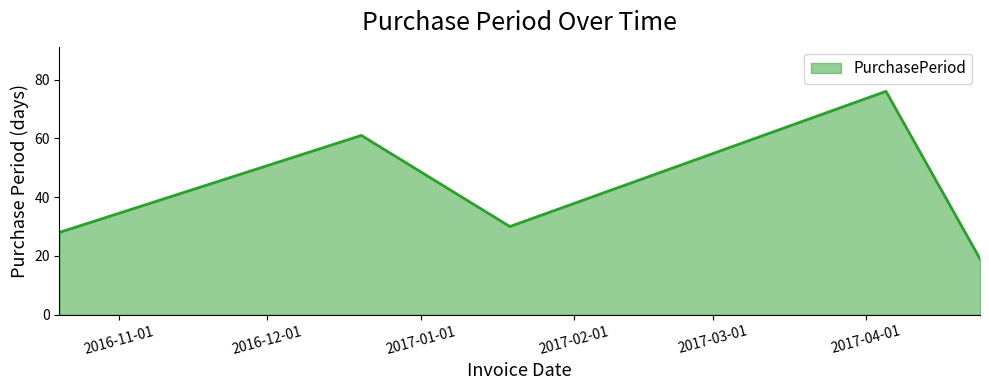

What is the maximum value shown in the chart?

76